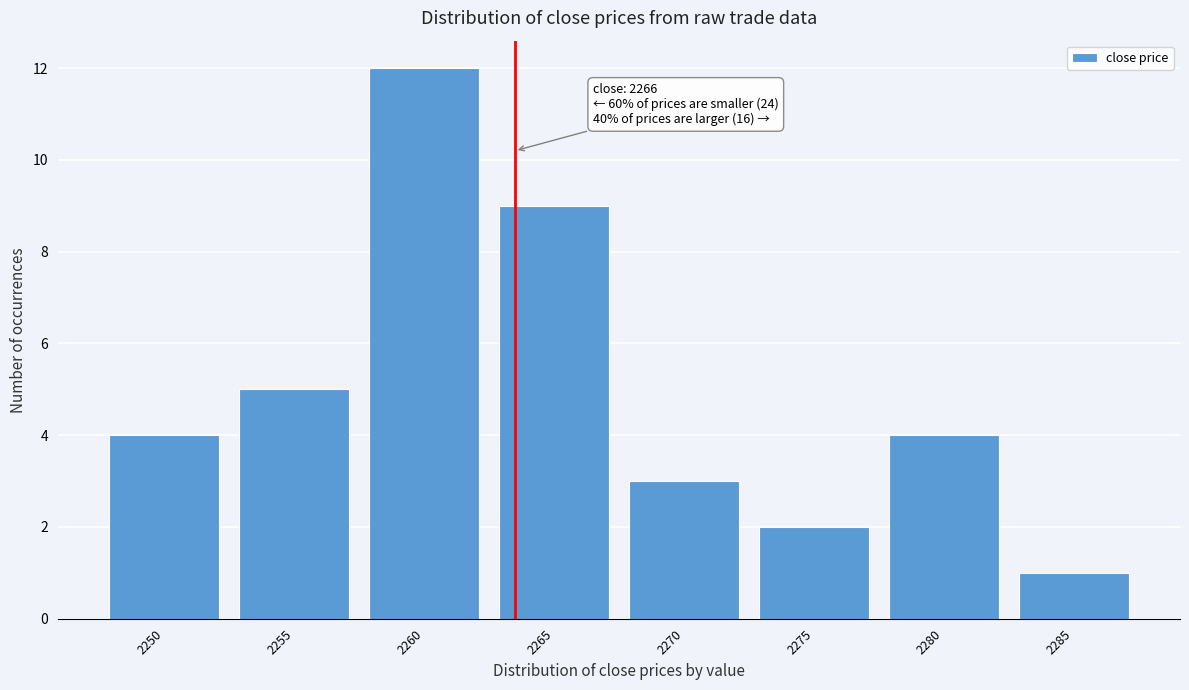

Reading right to left, transcribe all the data shown in this chart.

2285=1	2280=4	2275=2	2270=3	2265=9	2260=12	2255=5	2250=4